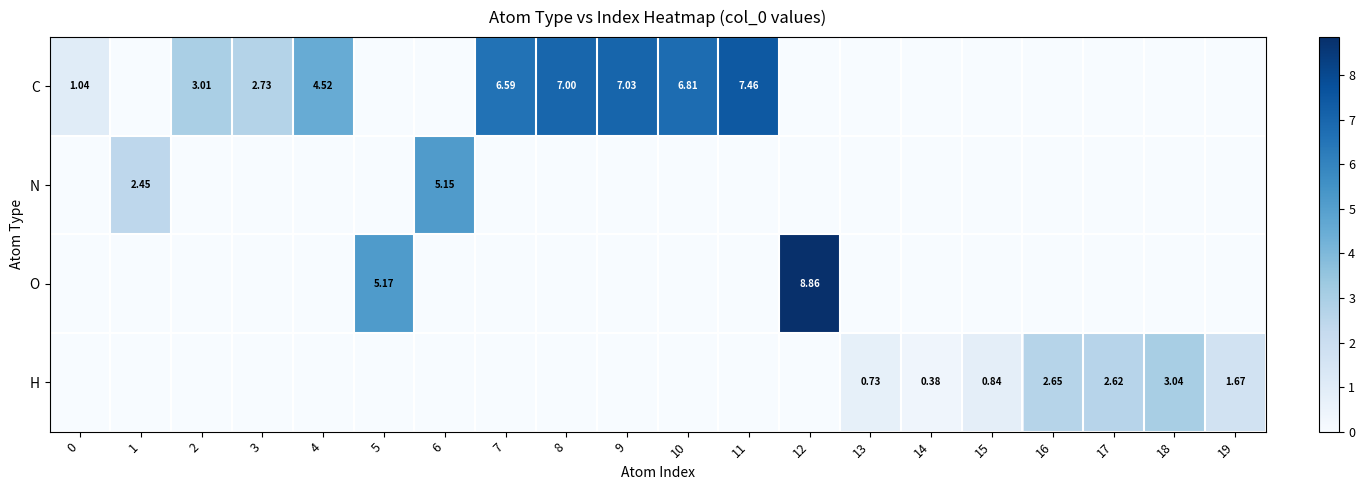

Which has a higher value, 7 or 19?

7